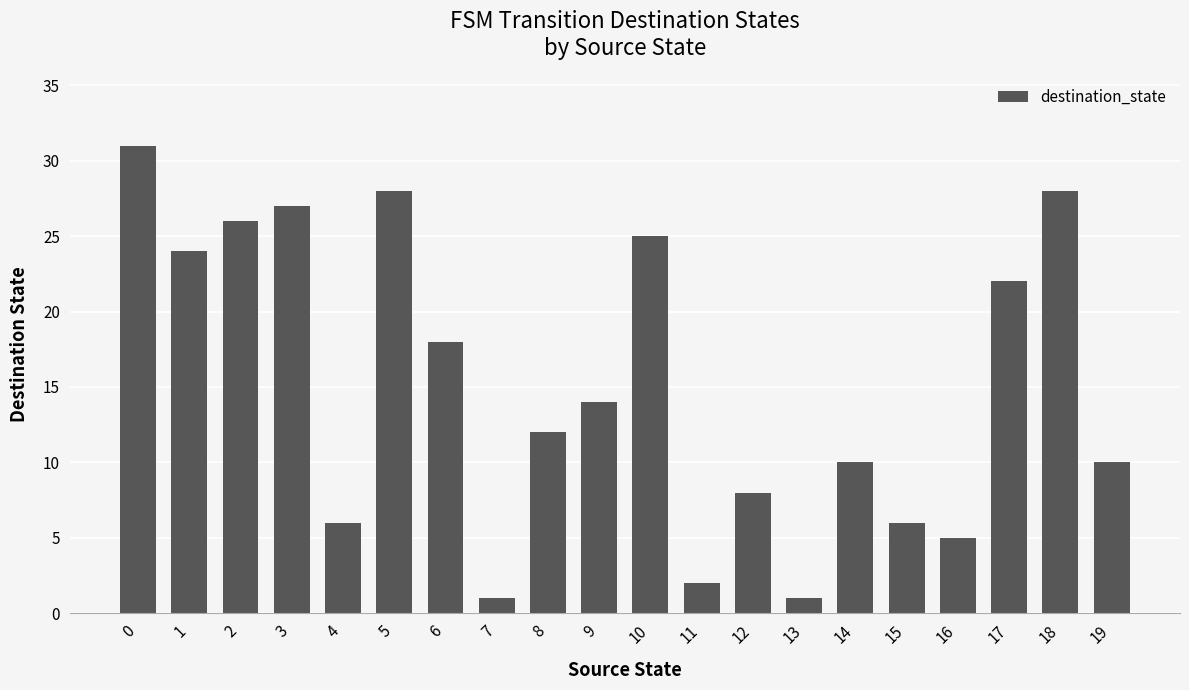

The chart shows a value of 12 at 8. True or false?

True